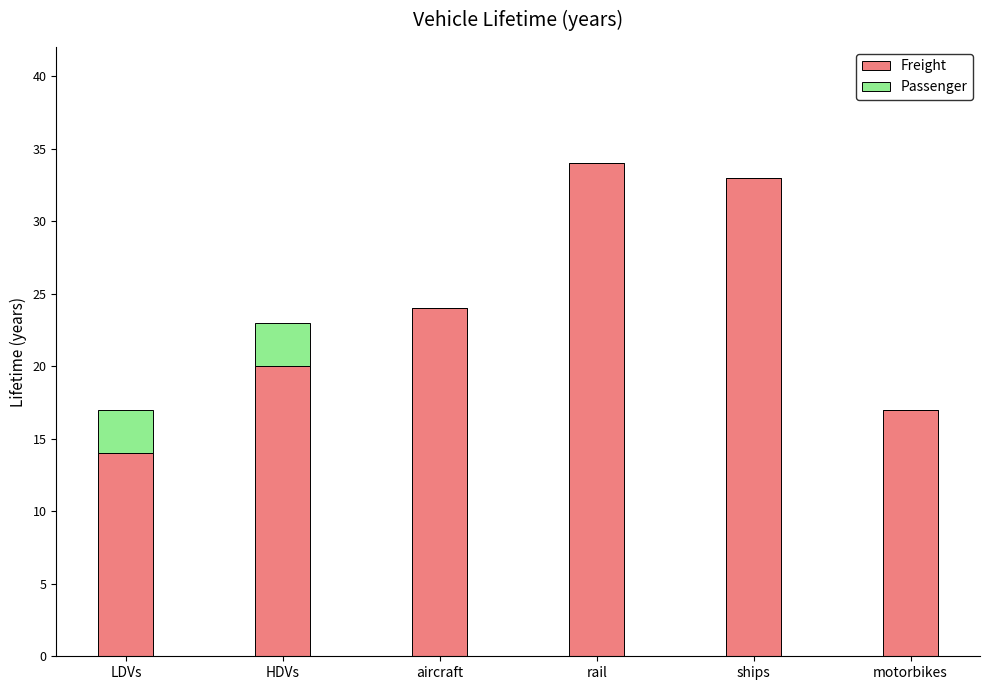

What is the sum of the Freight values at HDVs and rail?

54